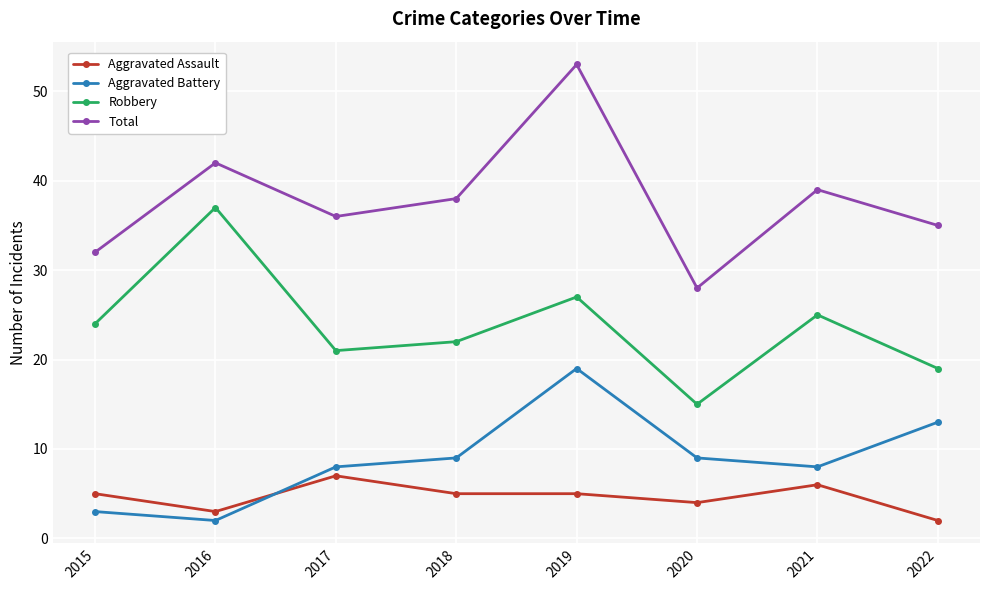

Is it true that Robbery equals 27 at 2019?

True